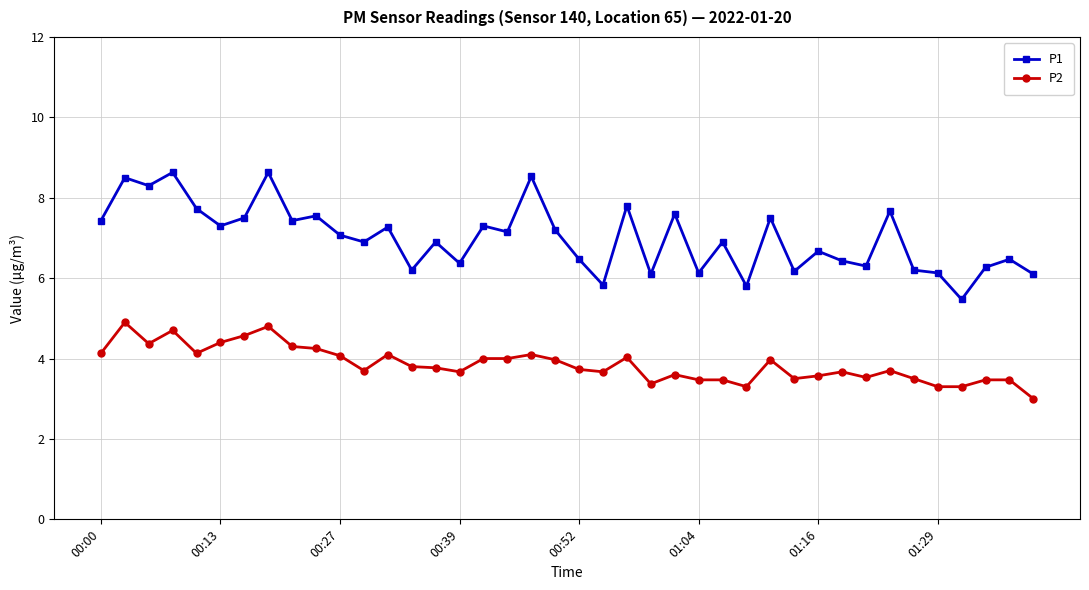

How many lines are shown in the chart?

2